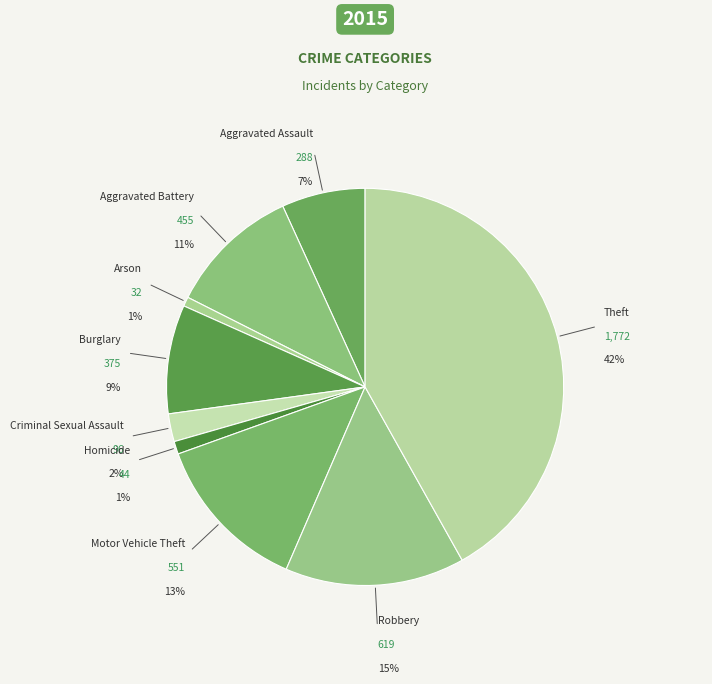

To the nearest percent, what is the combined percentage of Motor Vehicle Theft and Arson?

14%